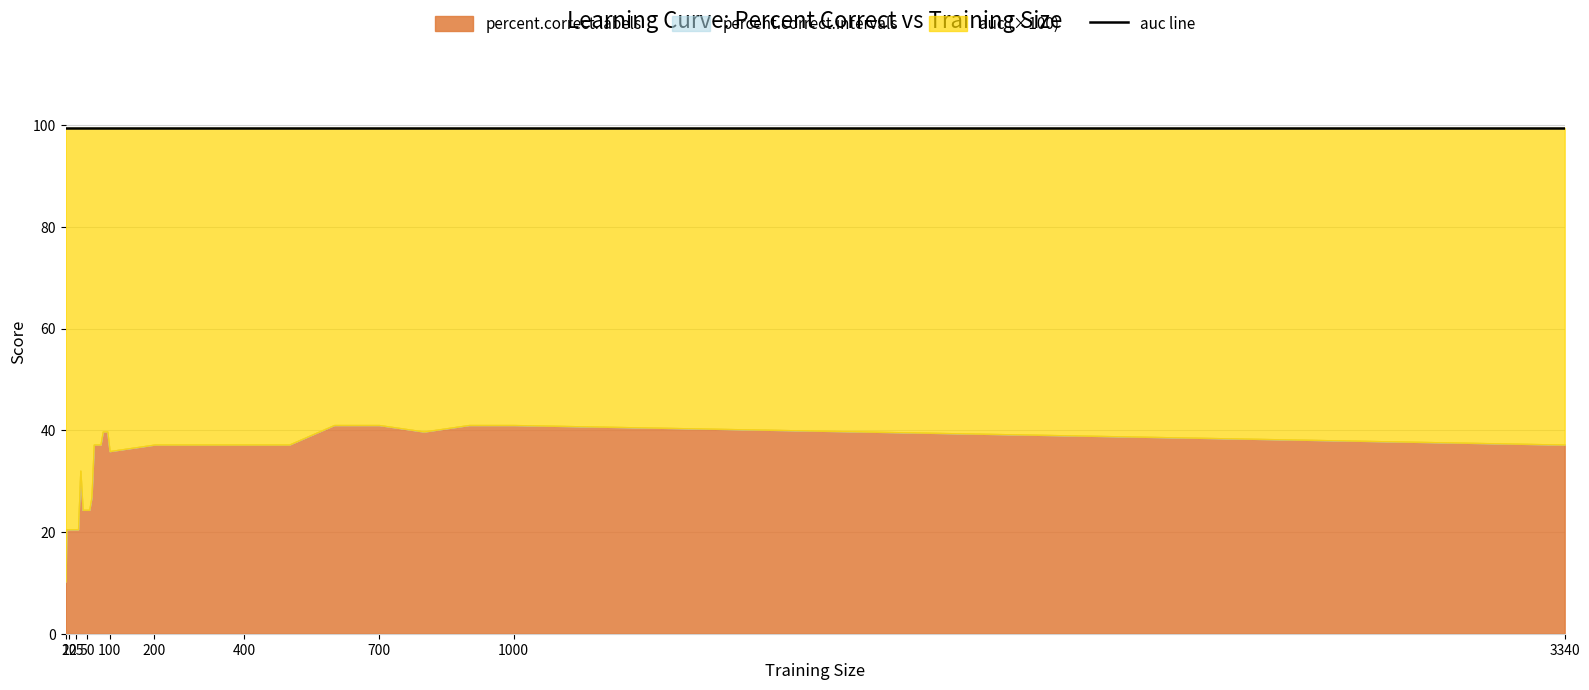

Reading left to right, what are all the values shown in this chart?

percent.correct.labels: 10.3	20.5	20.5	20.5	20.5	20.5	20.5	20.5	20.5	20.5	20.5	20.5	32.1	24.4	24.4	24.4	24.4	26.9	37.2	37.2	37.2	37.2	39.7	39.7	39.7	35.9	37.2	37.2	37.2	37.2	41.0	41.0	39.7	41.0	41.0	37.2
percent.correct.intervals: 10.3	20.5	20.5	20.5	20.5	20.5	20.5	20.5	20.5	20.5	20.5	20.5	32.1	24.4	24.4	24.4	24.4	26.9	37.2	37.2	37.2	37.2	39.7	39.7	39.7	35.9	37.2	37.2	37.2	37.2	41.0	41.0	39.7	41.0	41.0	37.2
auc: 1.0	1.0	1.0	1.0	1.0	1.0	1.0	1.0	1.0	1.0	1.0	1.0	1.0	1.0	1.0	1.0	1.0	1.0	1.0	1.0	1.0	1.0	1.0	1.0	1.0	1.0	1.0	1.0	1.0	1.0	1.0	1.0	1.0	1.0	1.0	1.0